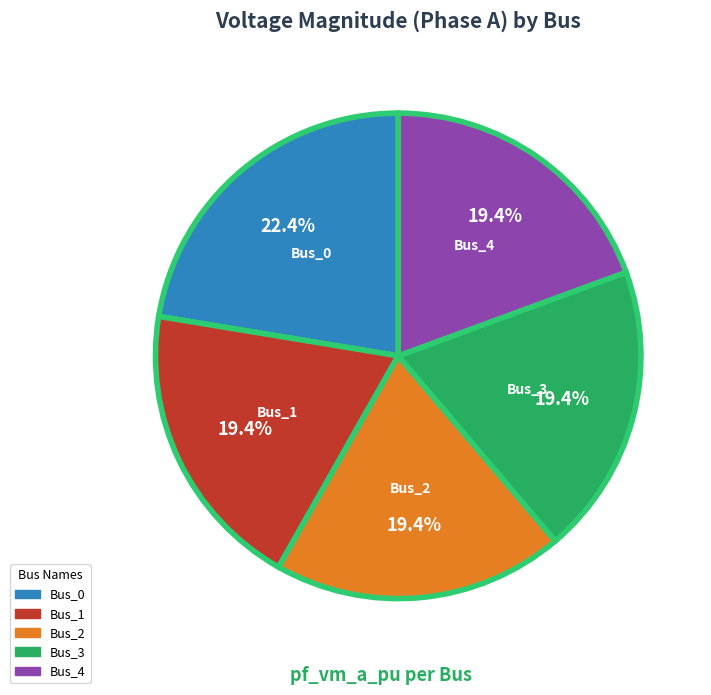

Does Bus_1 account for over 50% of the chart?

No